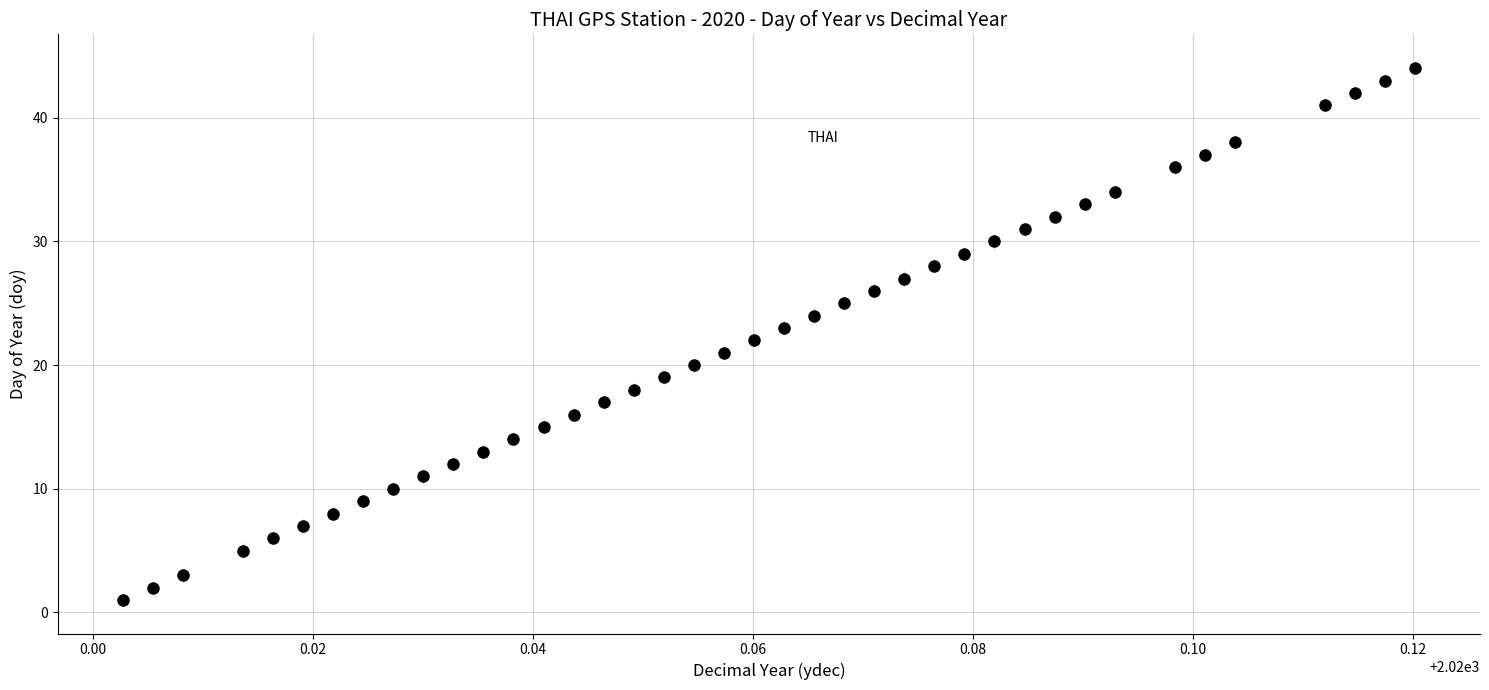

What is the range of Y values (max minus min)?

43